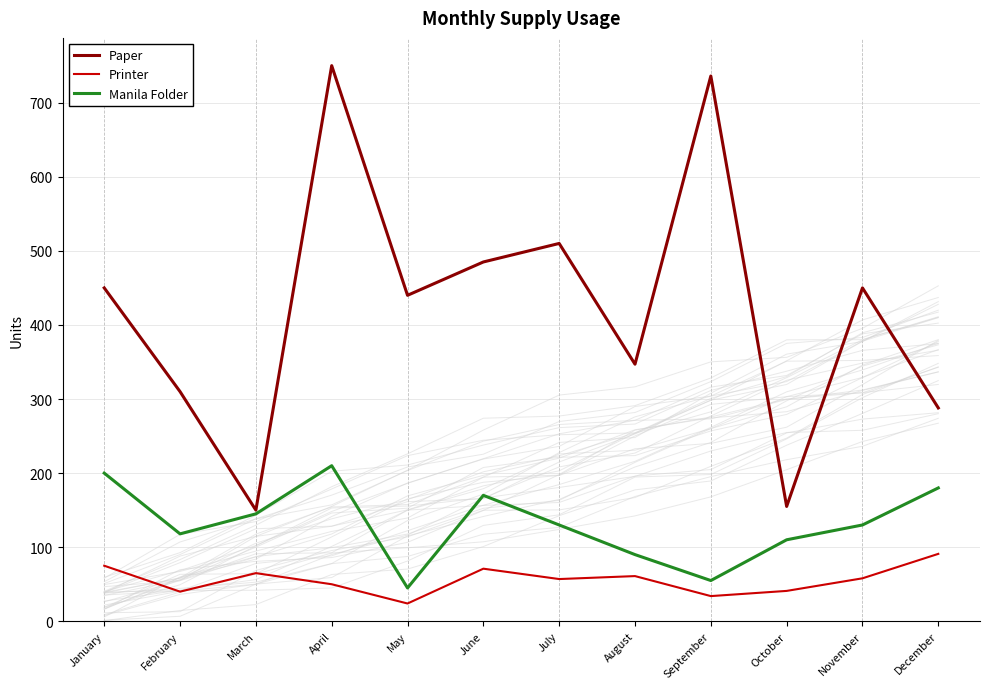

Rank the series by their average value, from lowest to highest.

Printer, Manila Folder, Paper